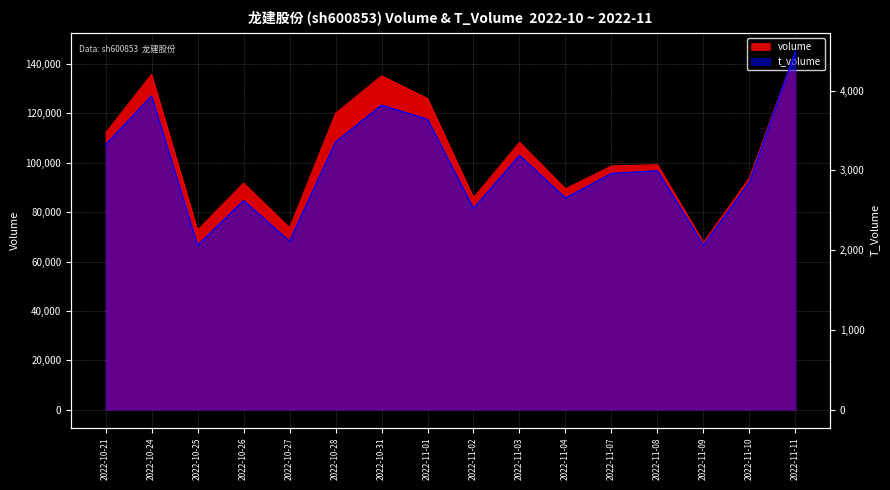

Reading left to right, what are all the values shown in this chart?

volume: 2022-10-21=112125	2022-10-24=135821	2022-10-25=72805	2022-10-26=91786	2022-10-27=73722	2022-10-28=120059	2022-10-31=135218	2022-11-01=126041	2022-11-02=85897	2022-11-03=108340	2022-11-04=89535	2022-11-07=98727	2022-11-08=99236	2022-11-09=67834	2022-11-10=93990	2022-11-11=145273
t_volume: 2022-10-21=3322	2022-10-24=3933	2022-10-25=2060	2022-10-26=2622	2022-10-27=2113	2022-10-28=3355	2022-10-31=3817	2022-11-01=3640	2022-11-02=2523	2022-11-03=3188	2022-11-04=2653	2022-11-07=2961	2022-11-08=2995	2022-11-09=2060	2022-11-10=2854	2022-11-11=4497